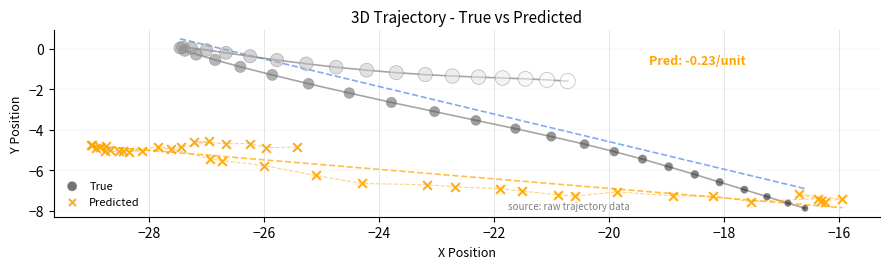

Which series contains the lowest Y value?

True